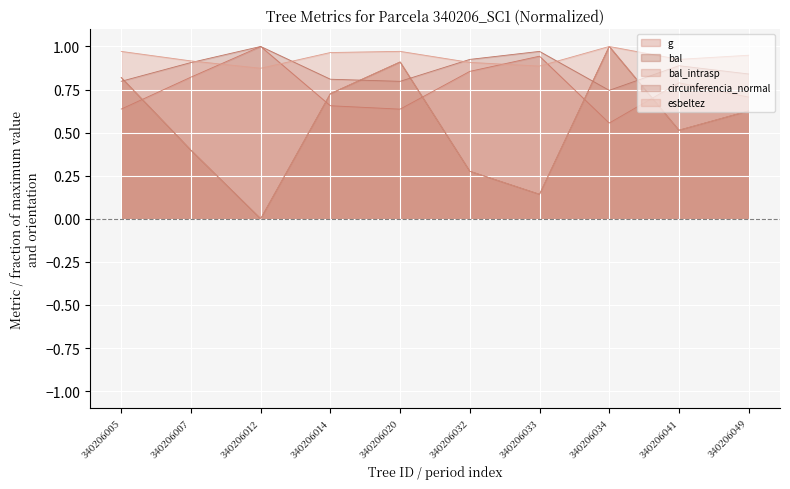

How many data points does each series have?

10